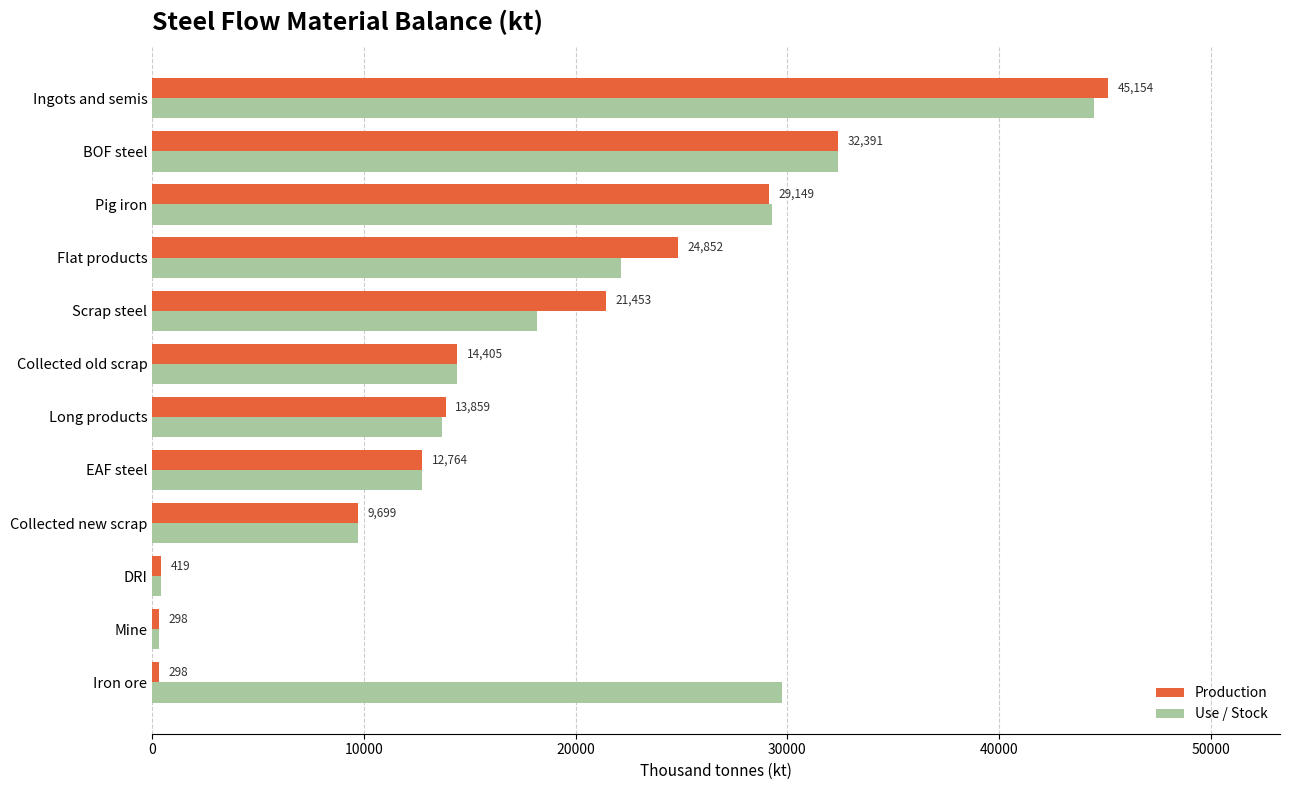

Rank the series by their maximum value, from lowest to highest.

Use / Stock, Production